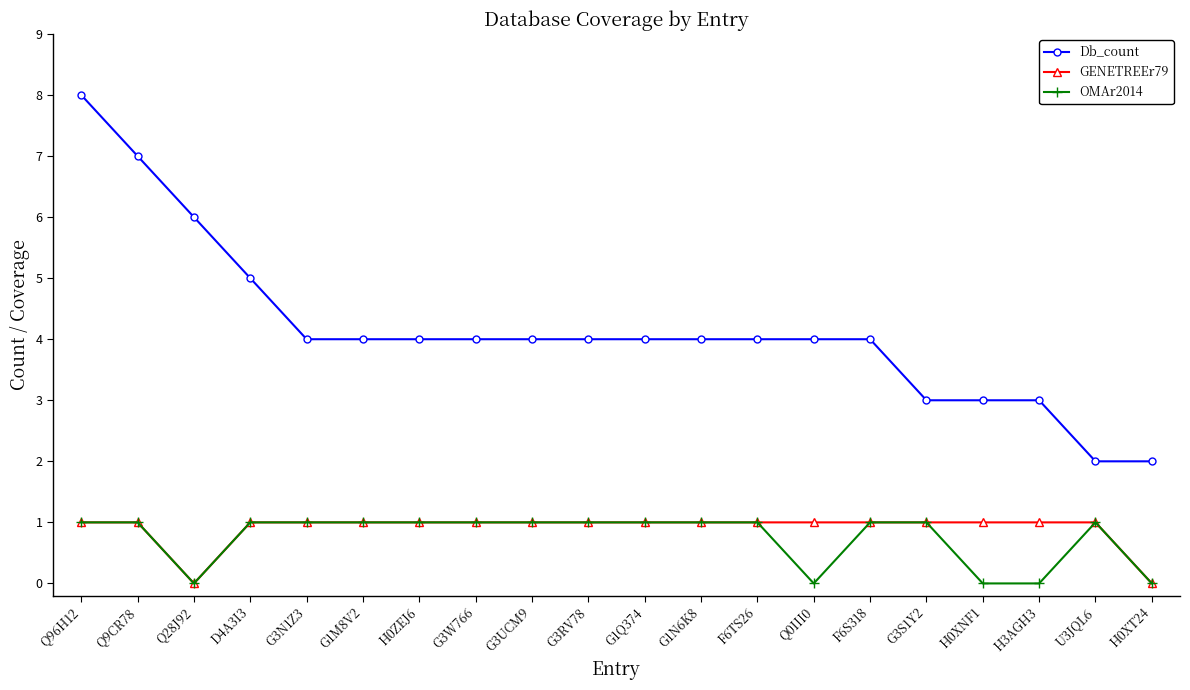

Does the chart have visible grid lines?

No